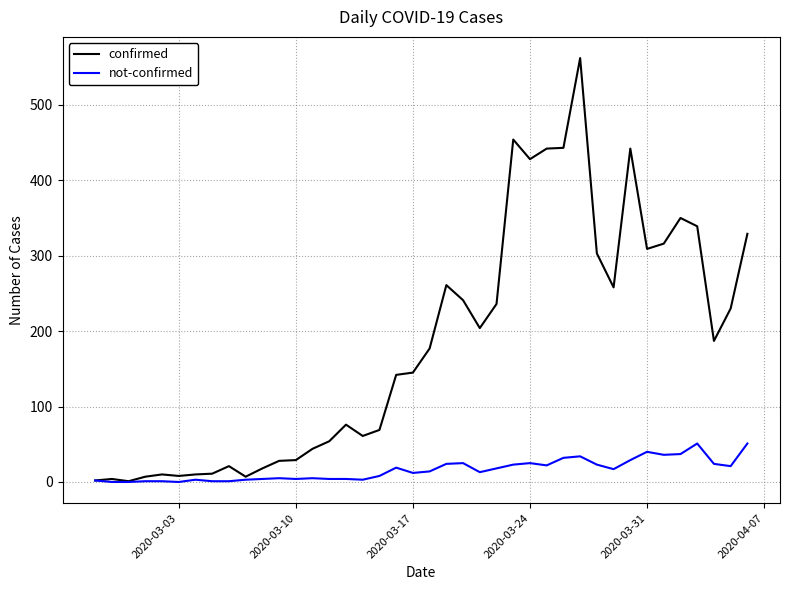

List the series in order of their overall mean, highest first.

confirmed, not-confirmed